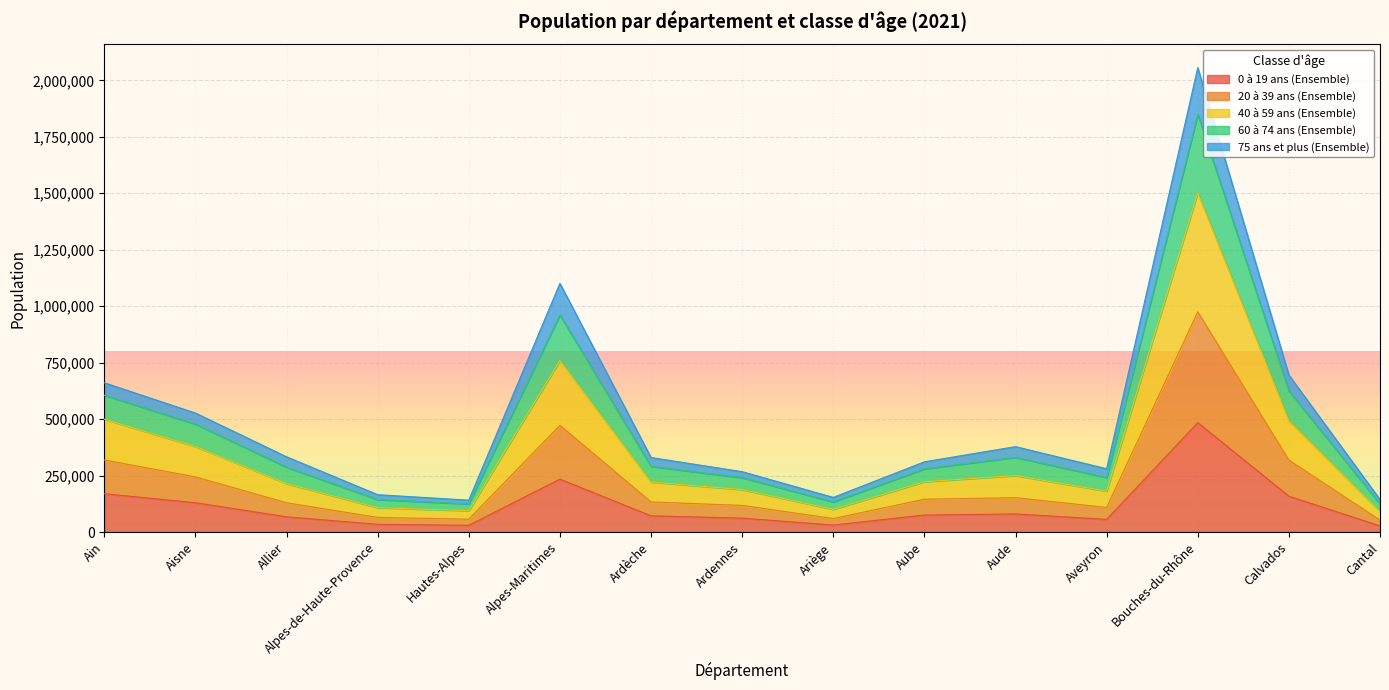

True or false: 0 à 19 ans (Ensemble) and 40 à 59 ans (Ensemble) cross at least once.

False